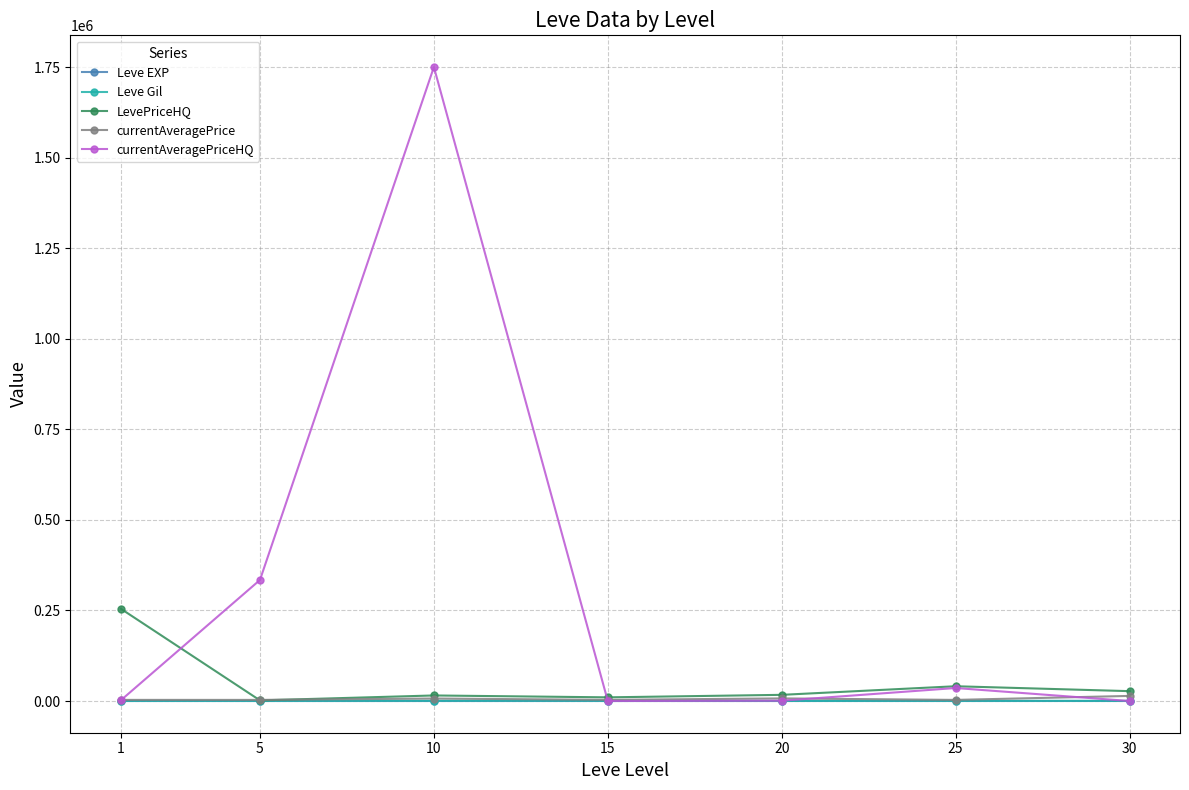

Which series has the largest range (max minus min)?

currentAveragePriceHQ